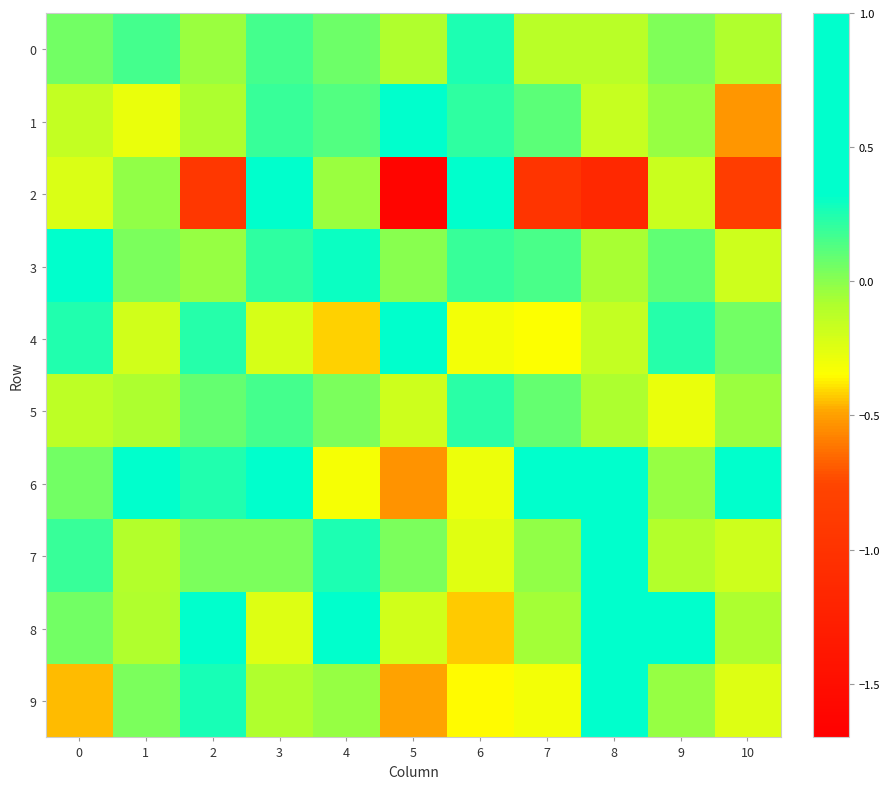

Count the number of categories in the chart.

11